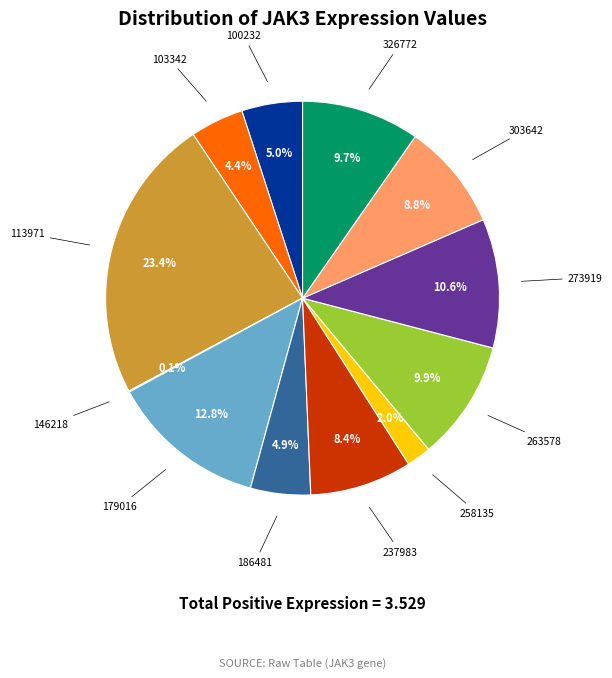

Does any single category account for the majority?

No